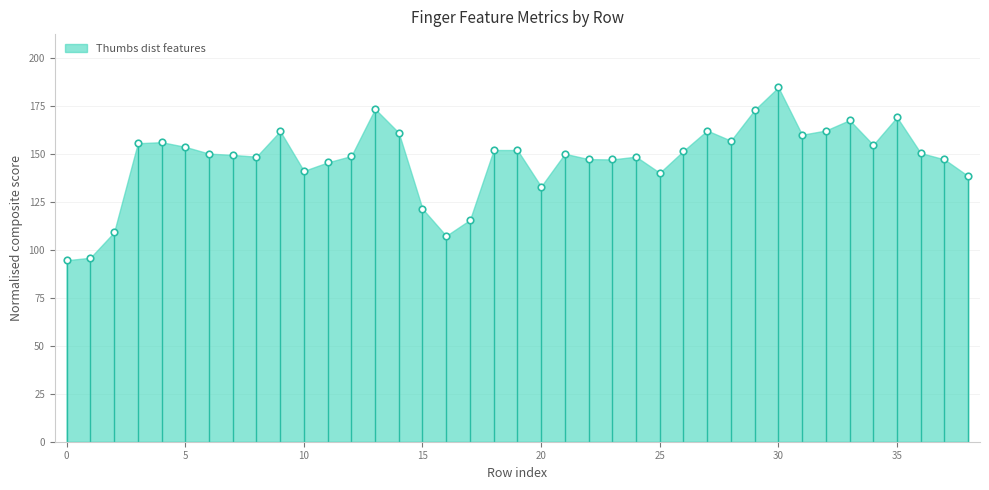

What is the range of Y values (max minus min)?

90.3